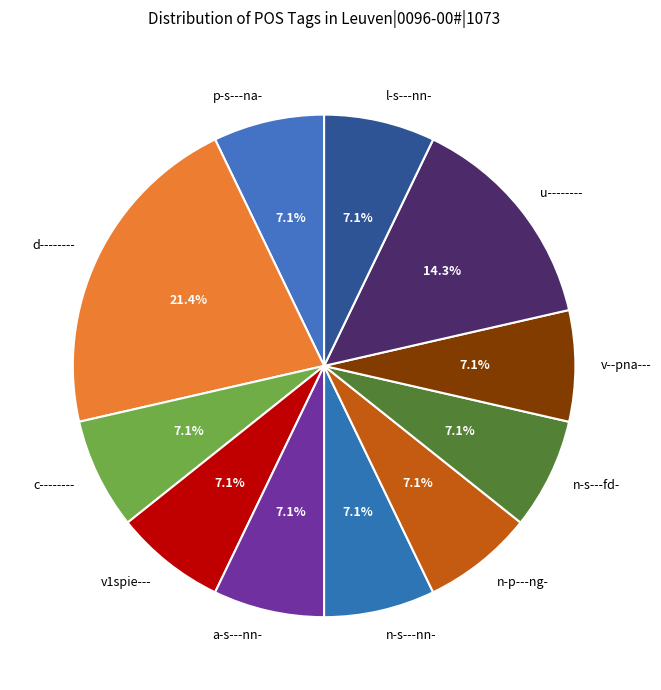

How many slices are in this pie chart?

11